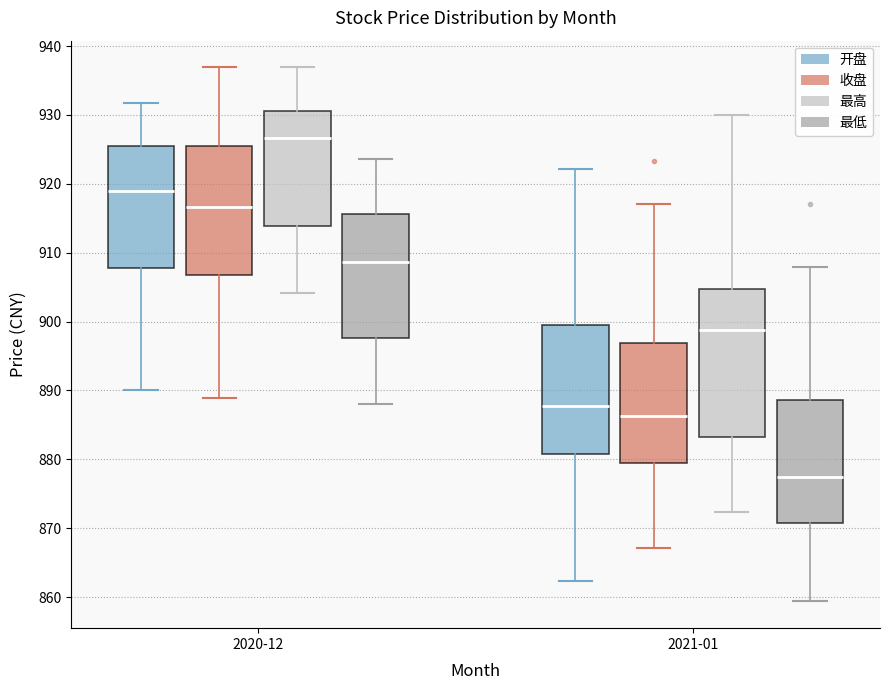

Which box is the tallest, from its lower edge to its upper edge?

2021-01 (最高)